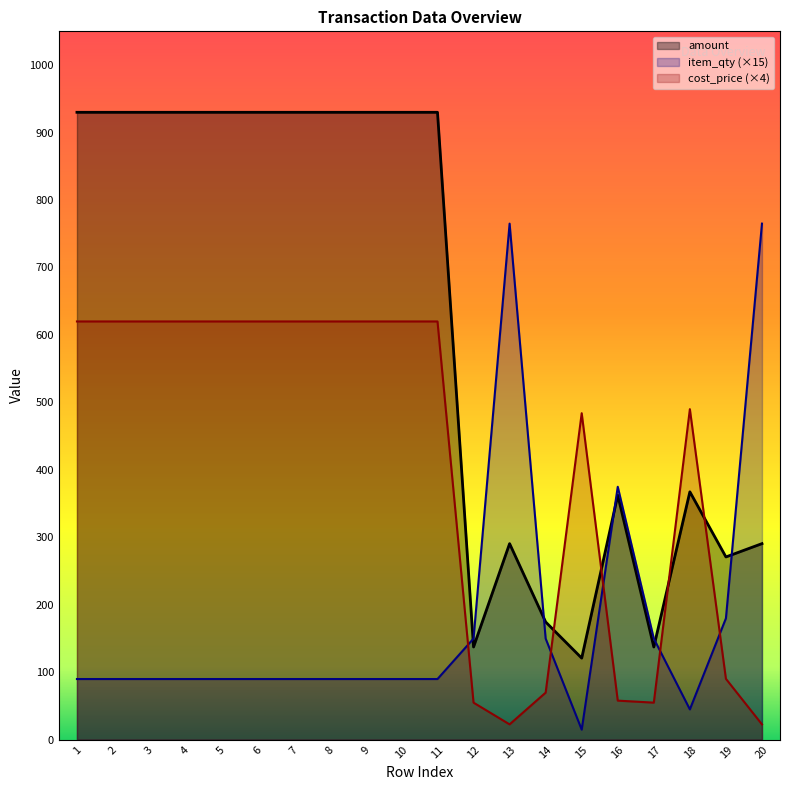

Which series ends up on top after the final intersection of amount and cost_price?

amount